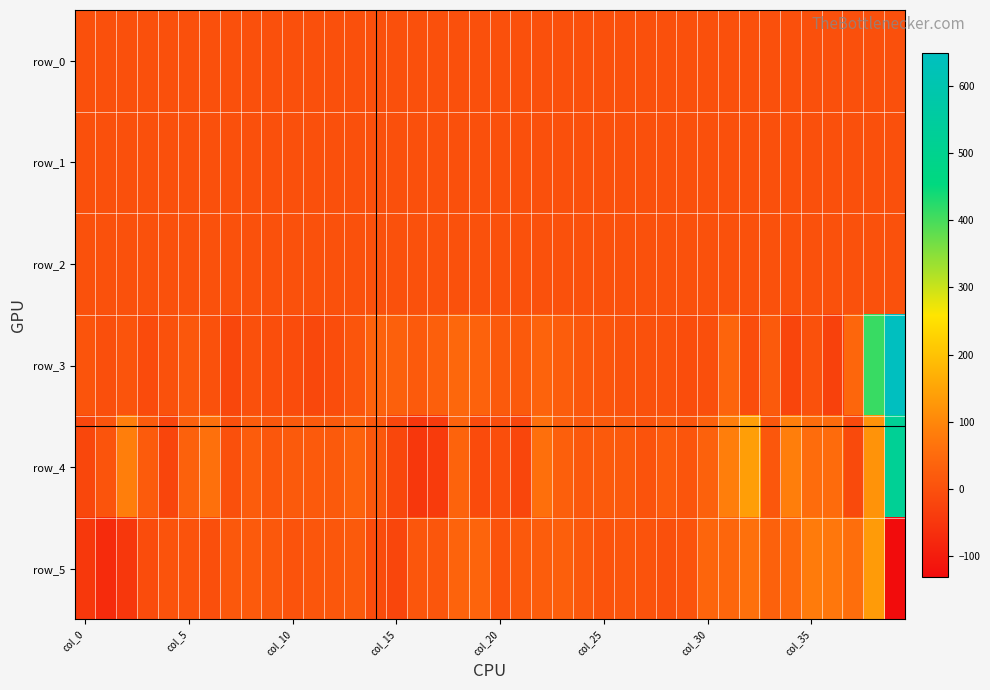

How many data points does each series have?

40